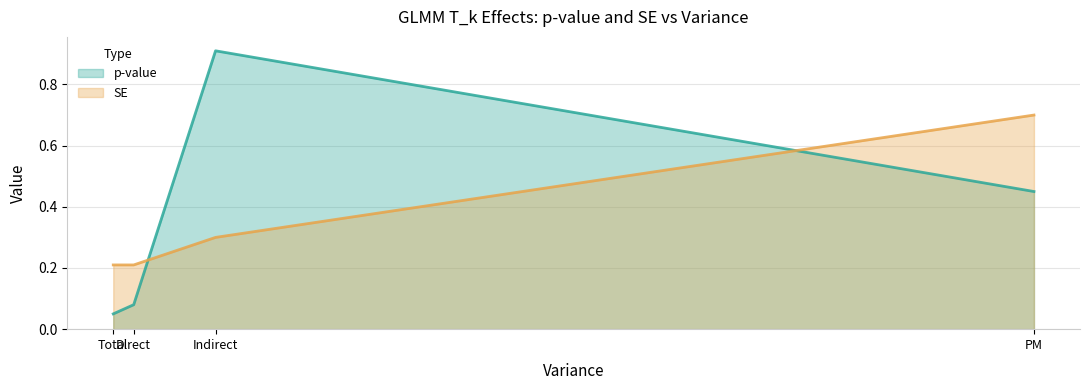

Reading left to right, transcribe all the data shown in this chart.

p-value: Total=0.1	Direct=0.1	Indirect=0.9	PM=0.5
SE: Total=0.2	Direct=0.2	Indirect=0.3	PM=0.7